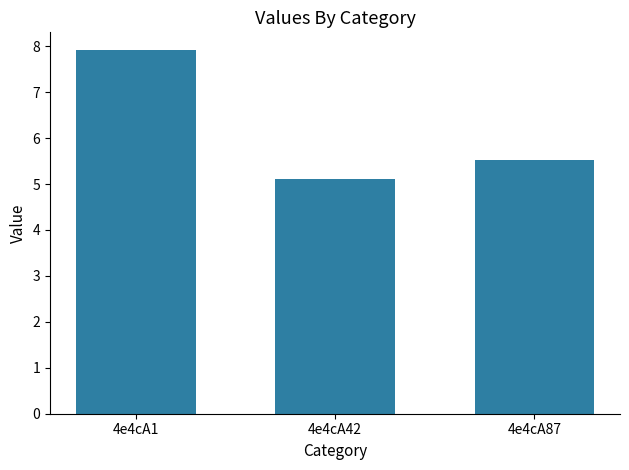

What is the value of the 3rd bar from the left?

5.5